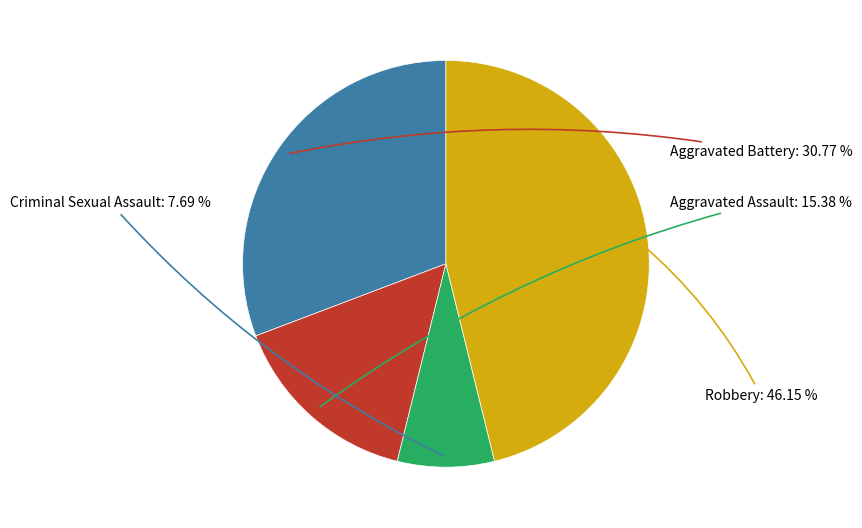

How many slices are in this pie chart?

4